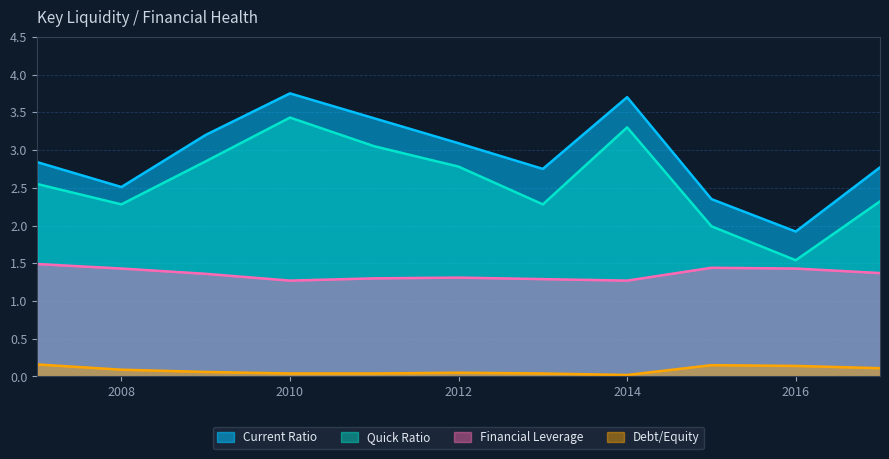

The value of Quick Ratio at 2010 is 3.4. True or false?

True